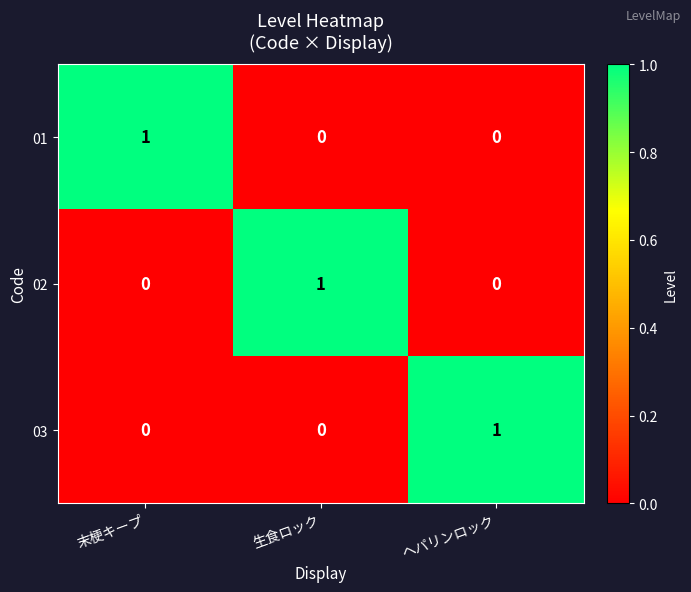

Count the number of data series in this chart.

3